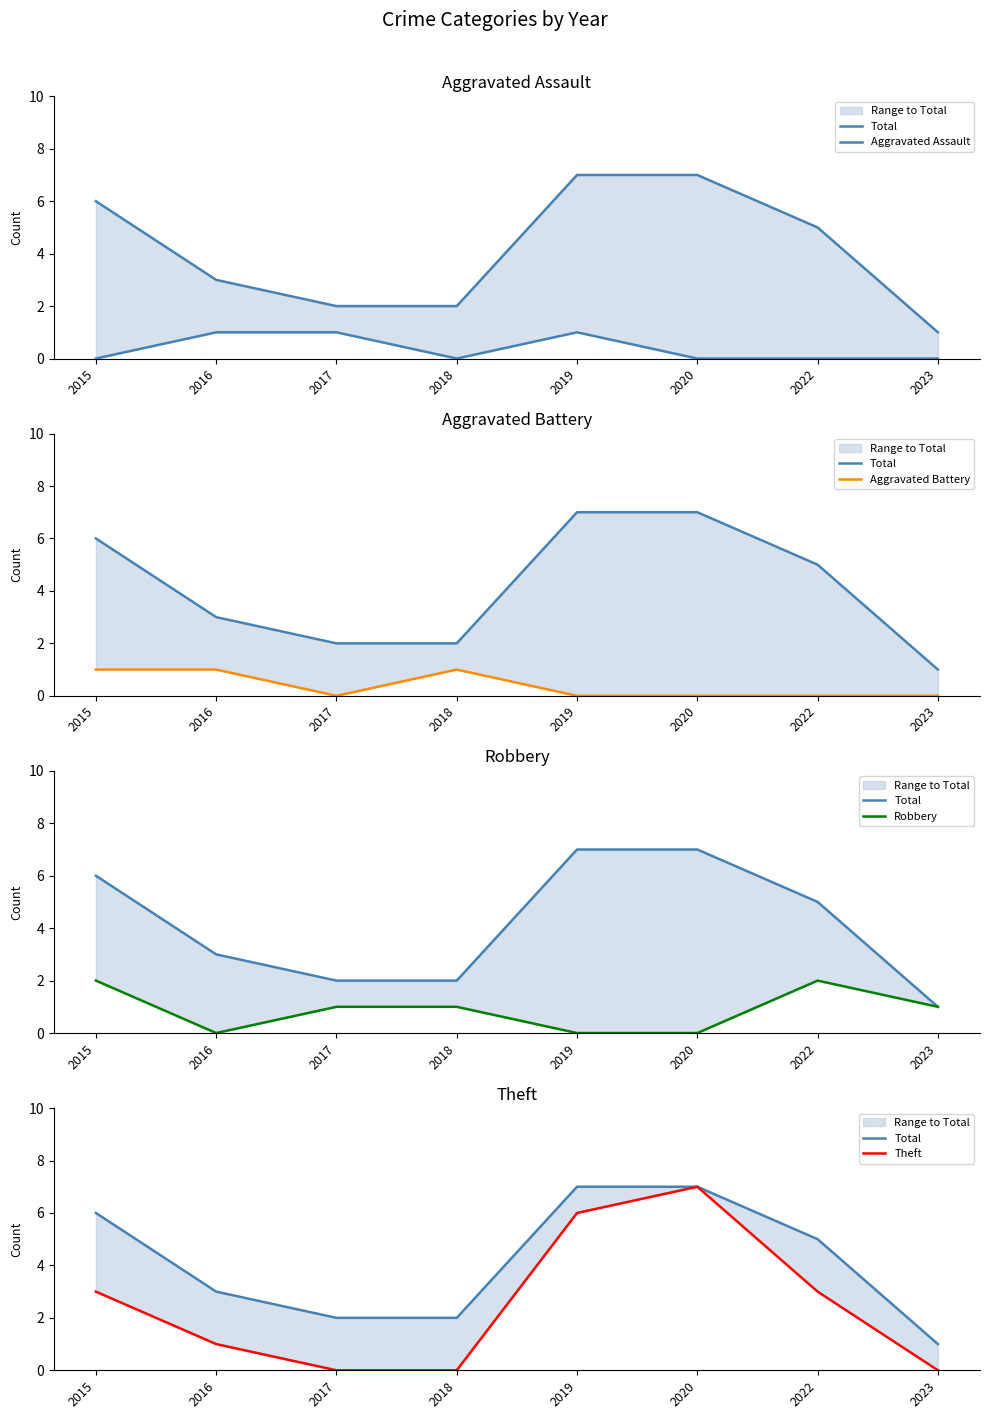

What is the difference between the Aggravated Battery values at 2018 and 2023?

1